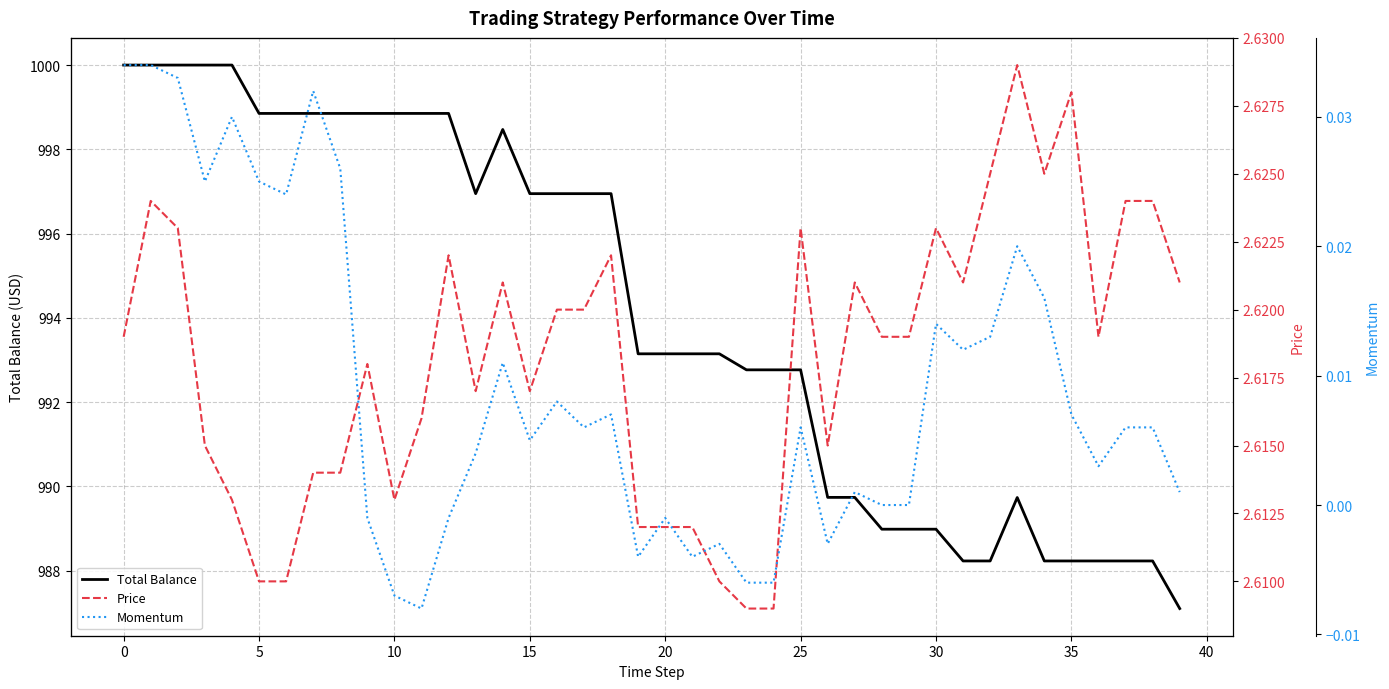

What is the maximum value for Total Balance?

1000.0